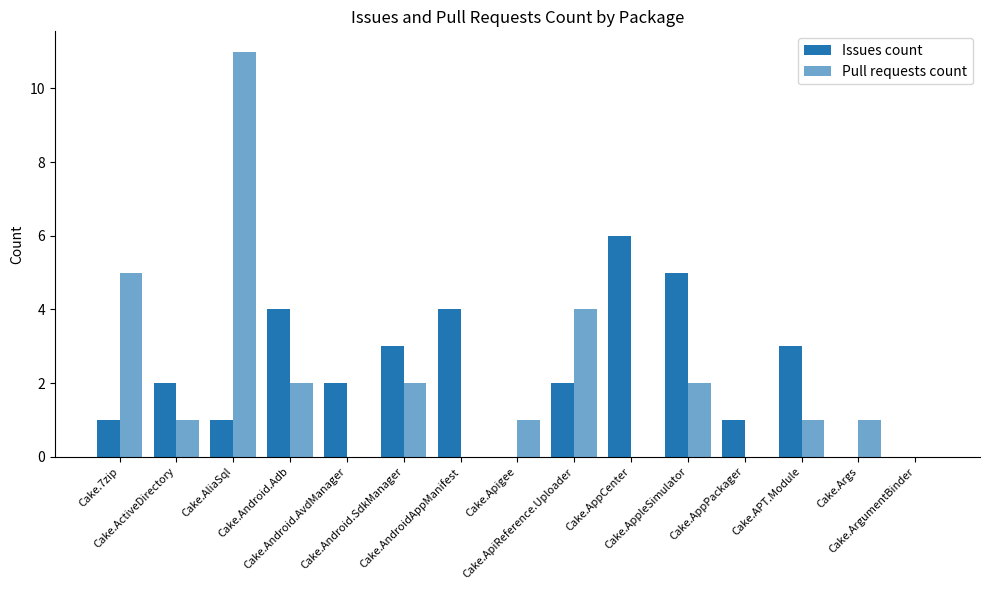

How many categories are shown in the chart?

15